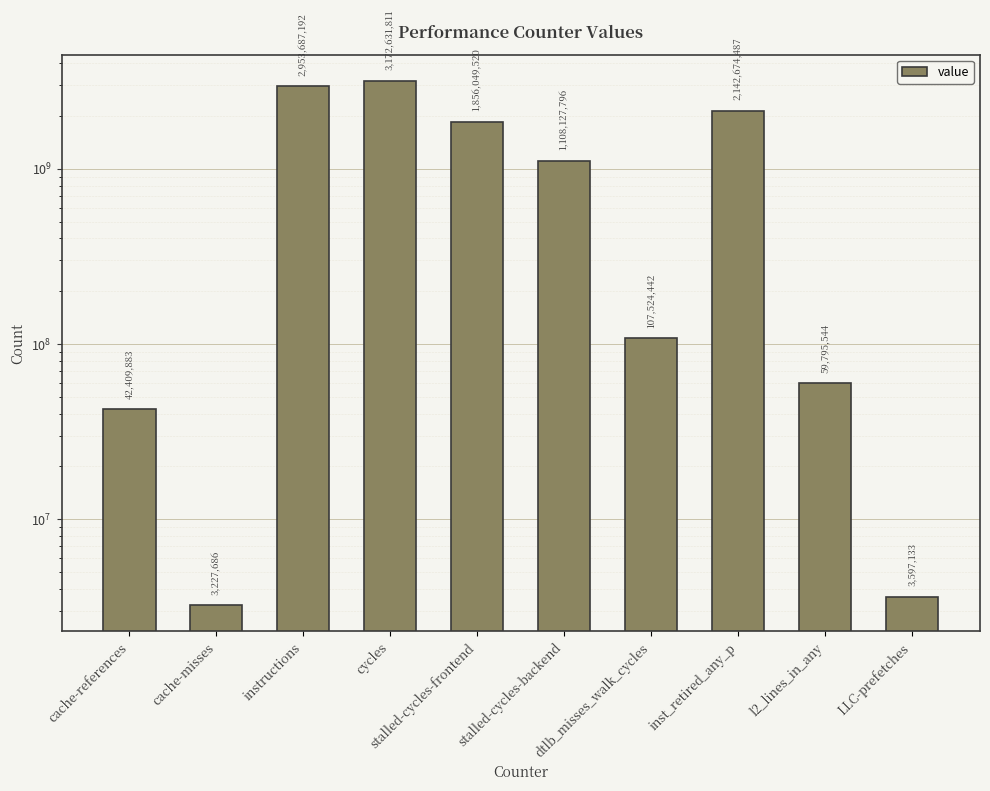

The chart shows a value of 1861104 at cache-misses. True or false?

False